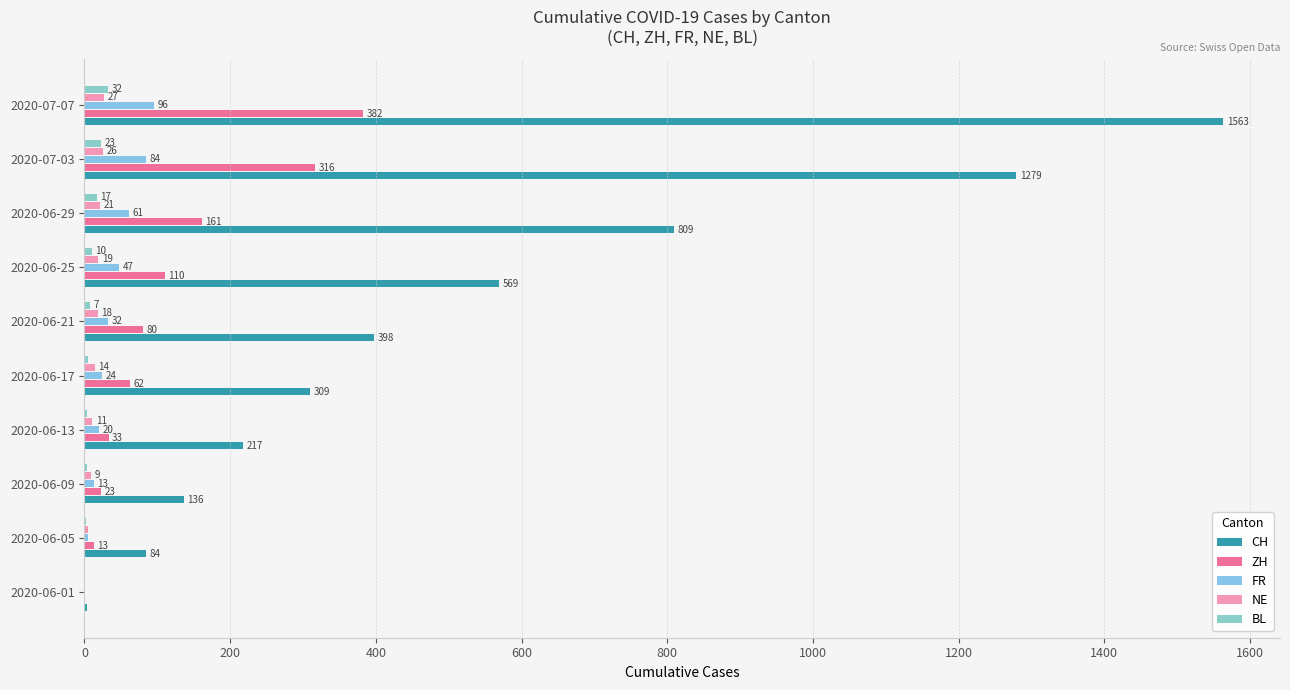

Reading left to right, list all the values displayed in this chart.

CH: 3	84	136	217	309	398	569	809	1279	1563
ZH: 0	13	23	33	62	80	110	161	316	382
FR: 0	5	13	20	24	32	47	61	84	96
NE: 0	5	9	11	14	18	19	21	26	27
BL: 0	2	3	4	5	7	10	17	23	32